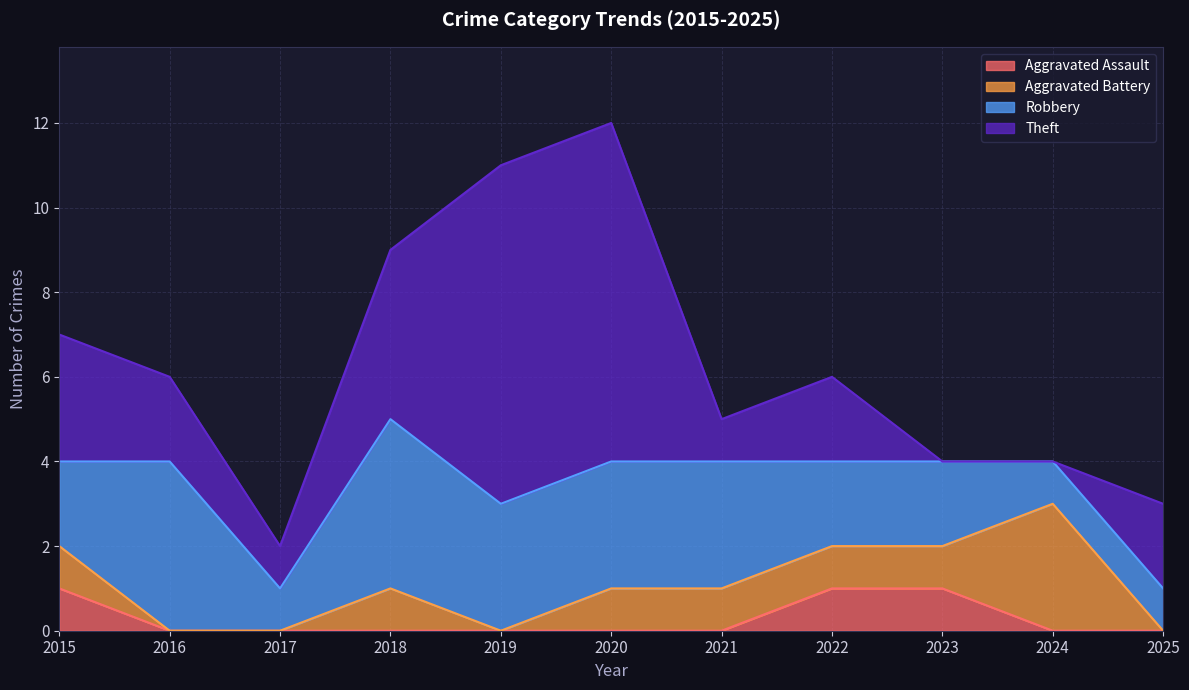

At which category does Robbery reach its first local peak?

2016